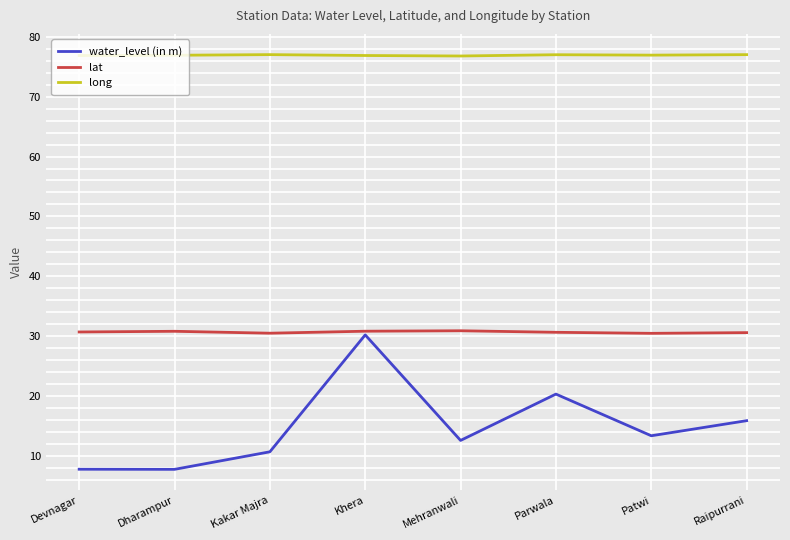

Read the long value at Dharampur.

76.9